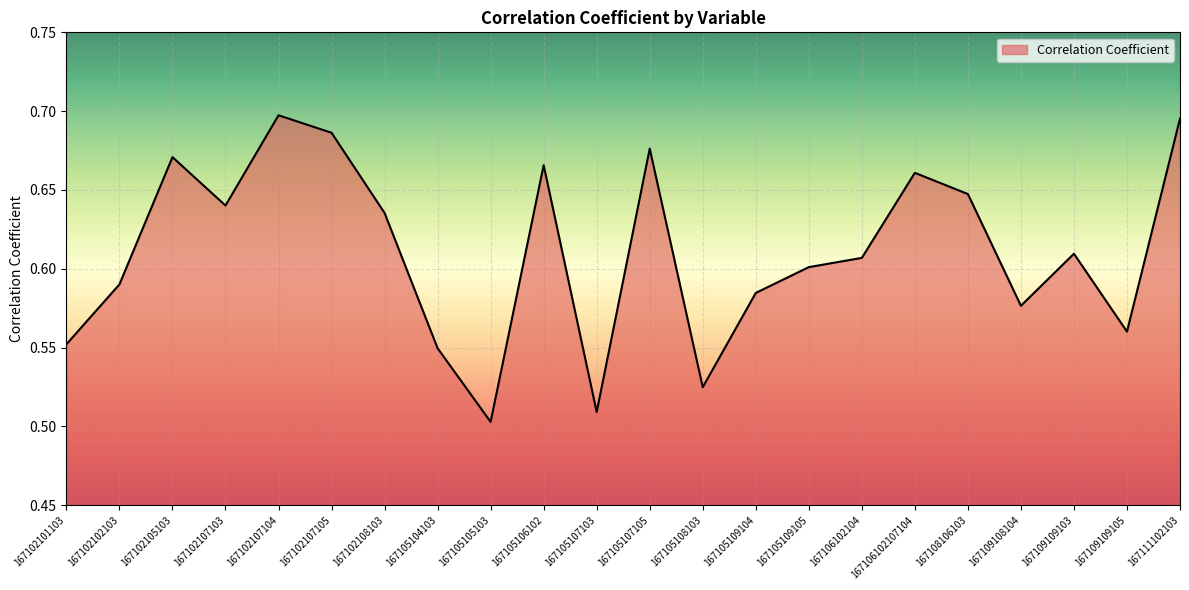

What is the change in value from 167102105103 to 167106102104?

-0.1